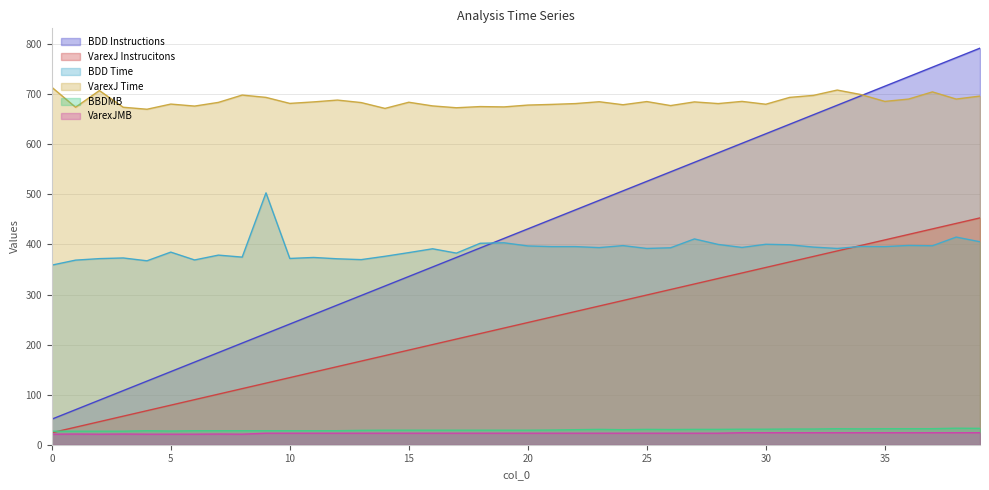

Reading right to left, list all the values displayed in this chart.

BDD Instructions: 792.0	773.0	754.0	735.0	716.0	697.0	678.0	659.0	640.0	621.0	602.0	583.0	564.0	545.0	526.0	507.0	488.0	469.0	450.0	431.0	412.0	393.0	374.0	355.0	336.0	317.0	298.0	279.0	260.0	241.0	222.0	203.0	184.0	165.0	146.0	127.0	108.0	89.0	70.0	51.0
VarexJ Instrucitons: 453.0	442.0	431.0	420.0	409.0	398.0	387.0	376.0	365.0	354.0	343.0	332.0	321.0	310.0	299.0	288.0	277.0	266.0	255.0	244.0	233.0	222.0	211.0	200.0	189.0	178.0	167.0	156.0	145.0	134.0	123.0	112.0	101.0	90.0	79.0	68.0	57.0	46.0	35.0	24.0
BDD Time: 405.3	414.7	397.3	398.0	395.7	396.0	392.0	394.7	399.3	400.3	394.0	400.0	411.0	393.3	392.0	397.7	393.7	395.7	395.7	397.0	403.3	402.3	382.7	391.3	383.7	376.3	369.7	371.3	374.0	372.0	503.0	374.7	378.7	369.0	384.7	367.3	373.0	371.7	368.7	358.7
VarexJ Time: 696.3	690.3	704.7	690.3	685.7	699.3	708.3	697.7	693.7	680.0	685.7	681.3	684.7	677.3	685.3	679.0	685.0	681.3	679.7	678.3	674.7	675.3	673.0	676.7	684.0	671.7	683.3	688.3	684.7	681.7	693.7	698.3	683.7	676.3	680.3	670.0	674.0	707.3	674.0	714.0
BBDMB: 32.7	33.0	32.0	32.0	32.0	31.7	32.0	31.3	31.3	31.0	31.0	30.7	30.7	30.3	30.7	30.0	30.7	30.0	29.3	29.0	29.0	29.0	29.0	29.0	29.0	29.0	28.7	28.0	28.0	28.0	28.0	28.0	28.0	28.0	27.3	28.0	27.0	27.0	27.0	27.0
VarexJMB: 24.0	24.0	24.0	24.0	24.0	24.0	24.0	24.0	24.0	24.0	24.0	23.0	23.0	23.0	23.0	23.0	23.0	23.0	23.0	23.0	23.0	23.0	23.0	23.0	23.0	23.0	23.0	23.0	23.0	23.0	23.0	21.0	21.3	21.0	21.0	21.0	21.3	21.0	21.3	21.0